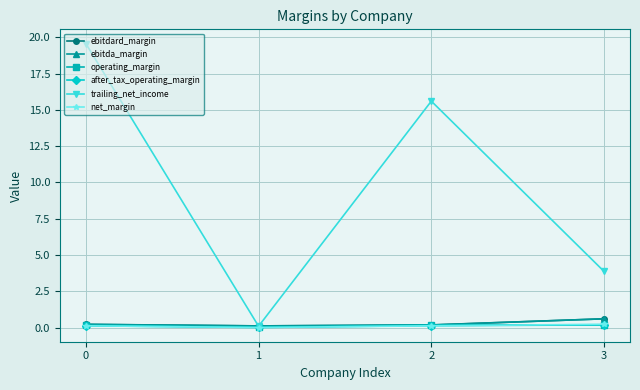

Where is trailing_net_income nearest to the value 9?

3